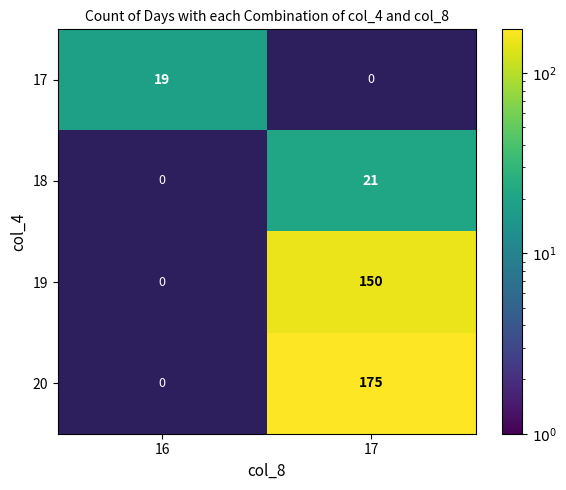

What is the total value across all series at 16?

19